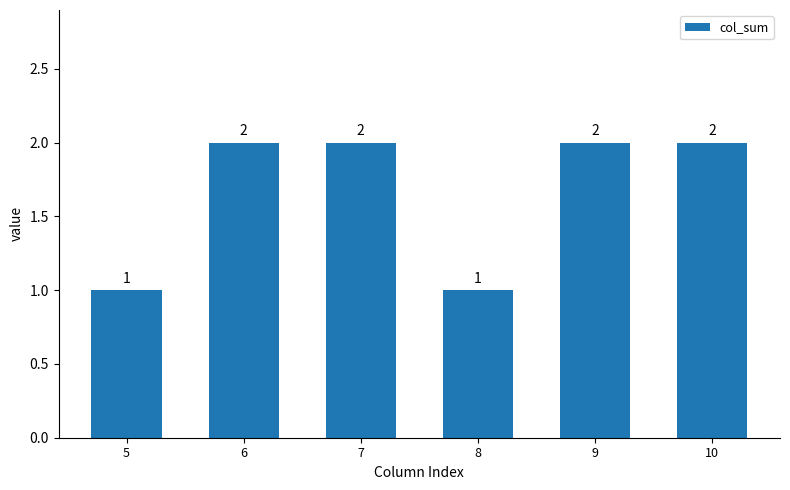

The chart shows a value of 3 at 6. True or false?

False